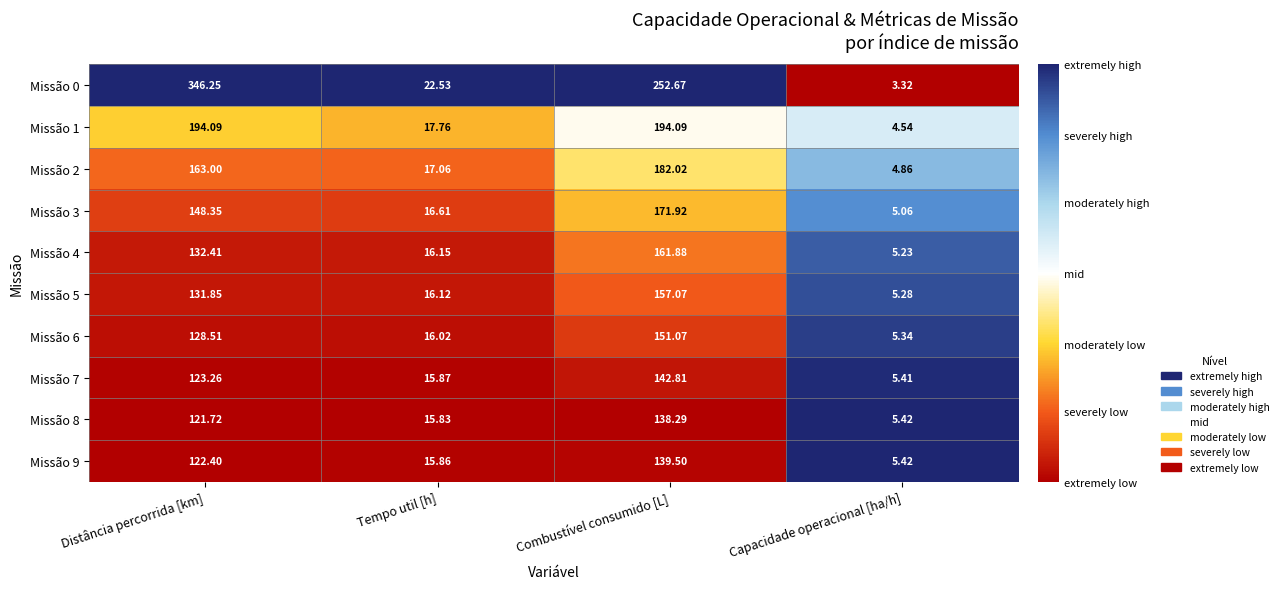

At which label does Missão 8 first exceed 121?

Distância percorrida [km]